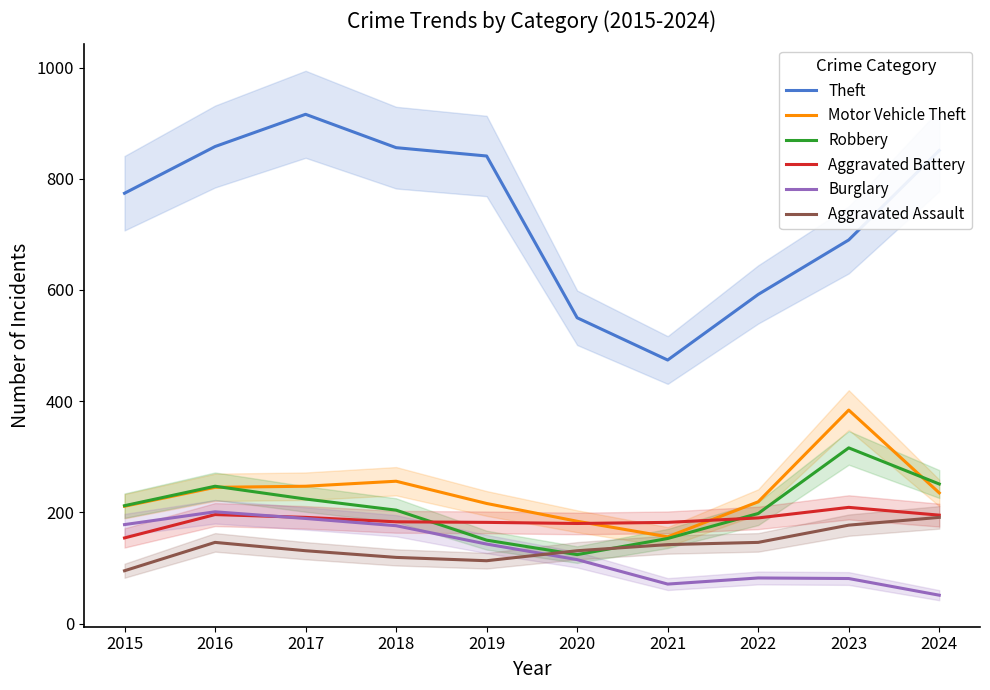

What is the difference between the Robbery values at 2023 and 2020?

192